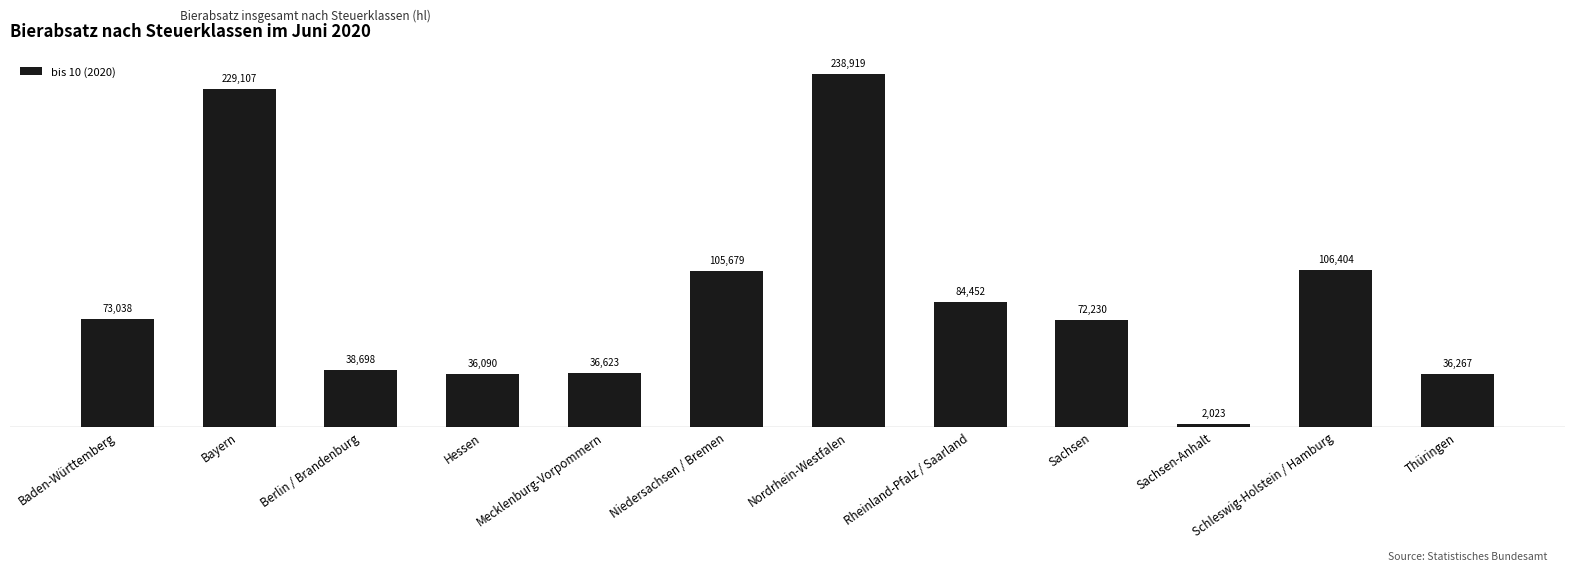

List the labels in order of value, smallest first.

Sachsen-Anhalt, Hessen, Thüringen, Mecklenburg-Vorpommern, Berlin / Brandenburg, Sachsen, Baden-Württemberg, Rheinland-Pfalz / Saarland, Niedersachsen / Bremen, Schleswig-Holstein / Hamburg, Bayern, Nordrhein-Westfalen